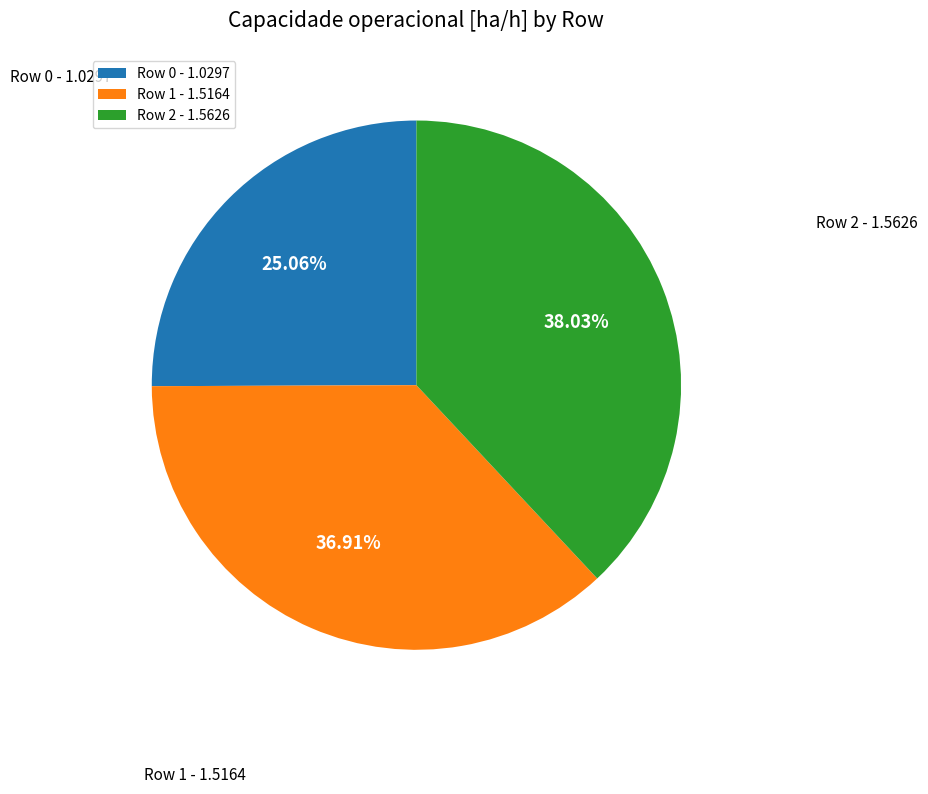

What percentage is the Row 1 slice, to the nearest percent?

37%